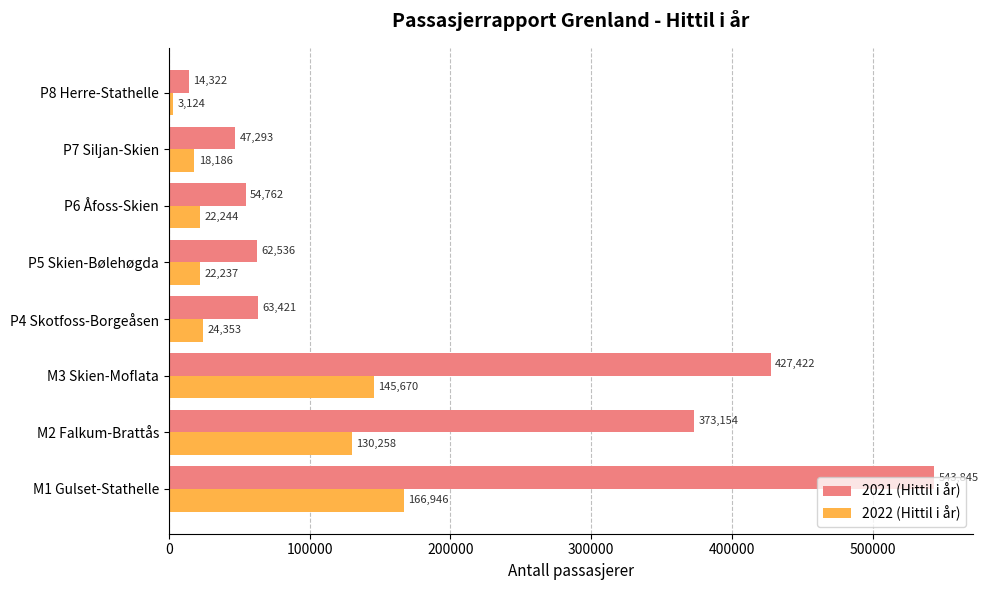

Rank the categories by 2022 (Hittil i år) value from lowest to highest.

P8 Herre-Stathelle, P7 Siljan-Skien, P5 Skien-Bølehøgda, P6 Åfoss-Skien, P4 Skotfoss-Borgeåsen, M2 Falkum-Brattås, M3 Skien-Moflata, M1 Gulset-Stathelle